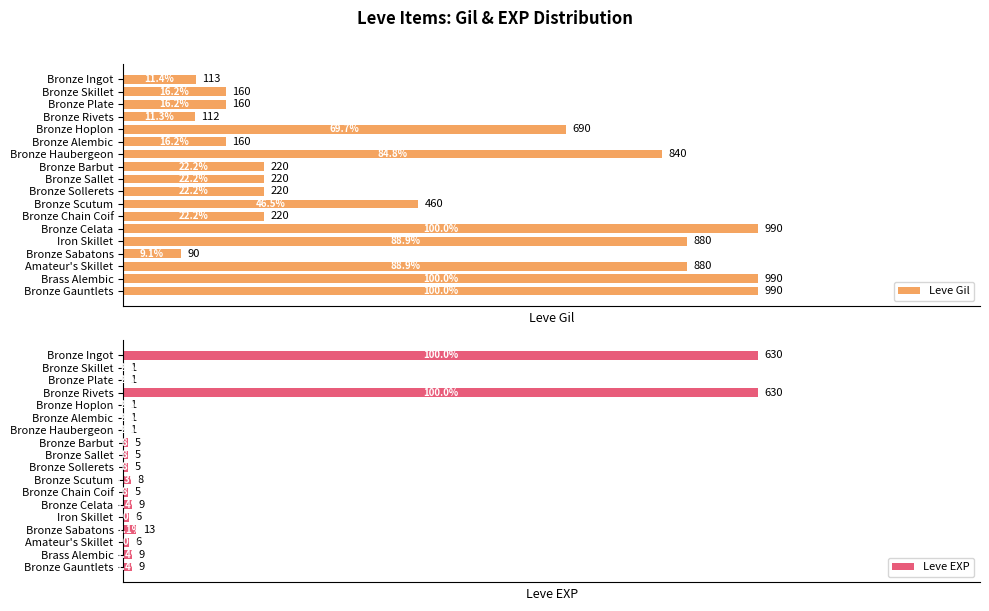

What is the value of the Leve Gil bar at the 4th from the left?

112